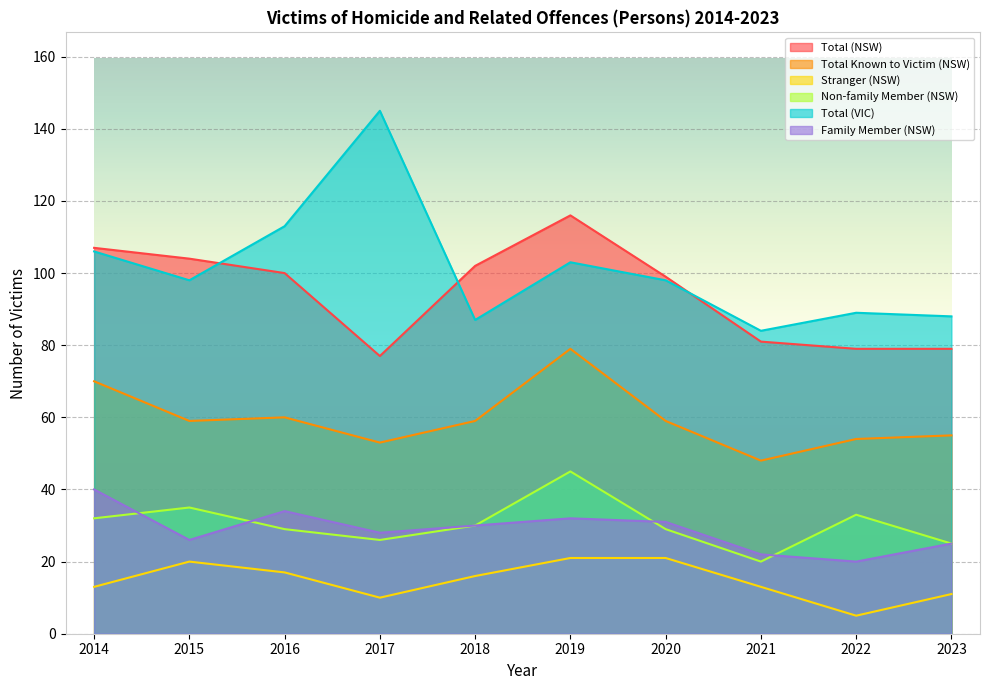

True or false: Total (NSW) and Stranger (NSW) intersect in this chart.

False